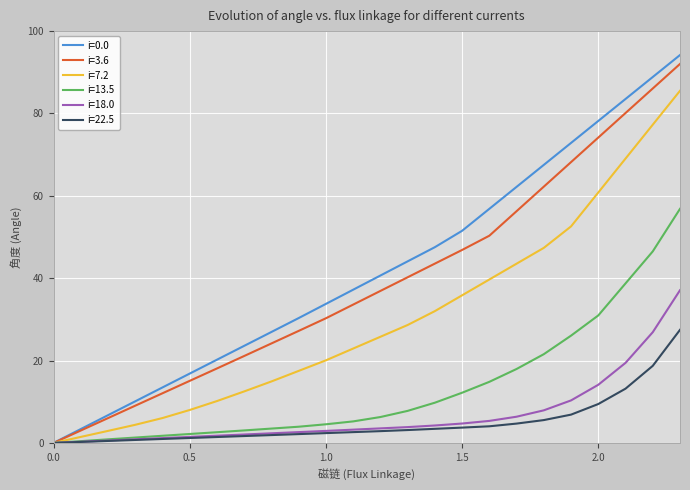

Which series has the widest spread of values?

i=0.0